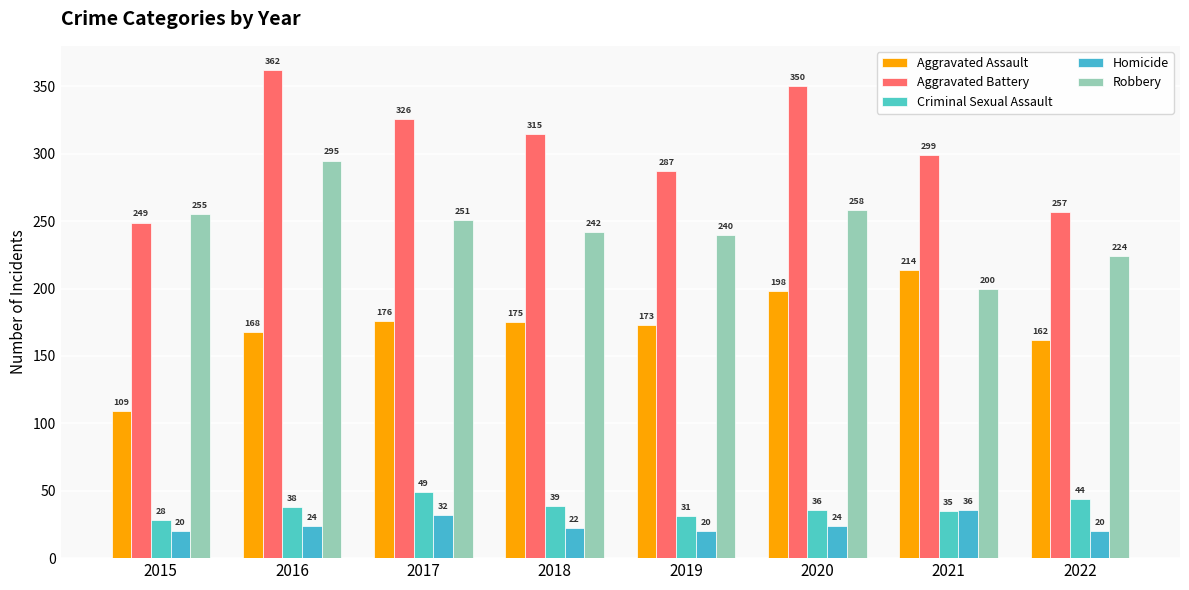

What is the value of the Aggravated Assault bar at the 8th from the left?

162